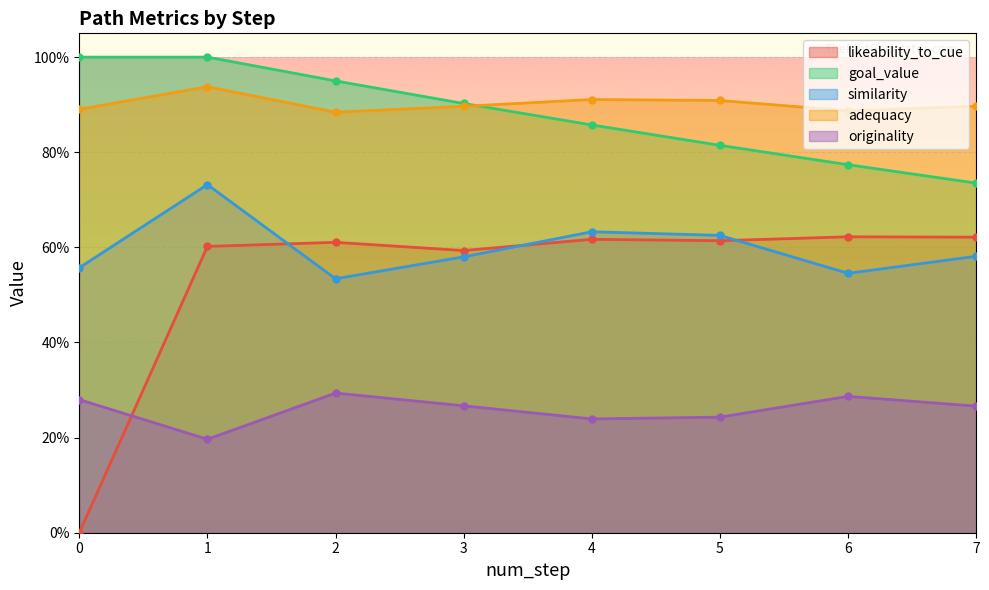

Which series has the largest total across all categories?

adequacy